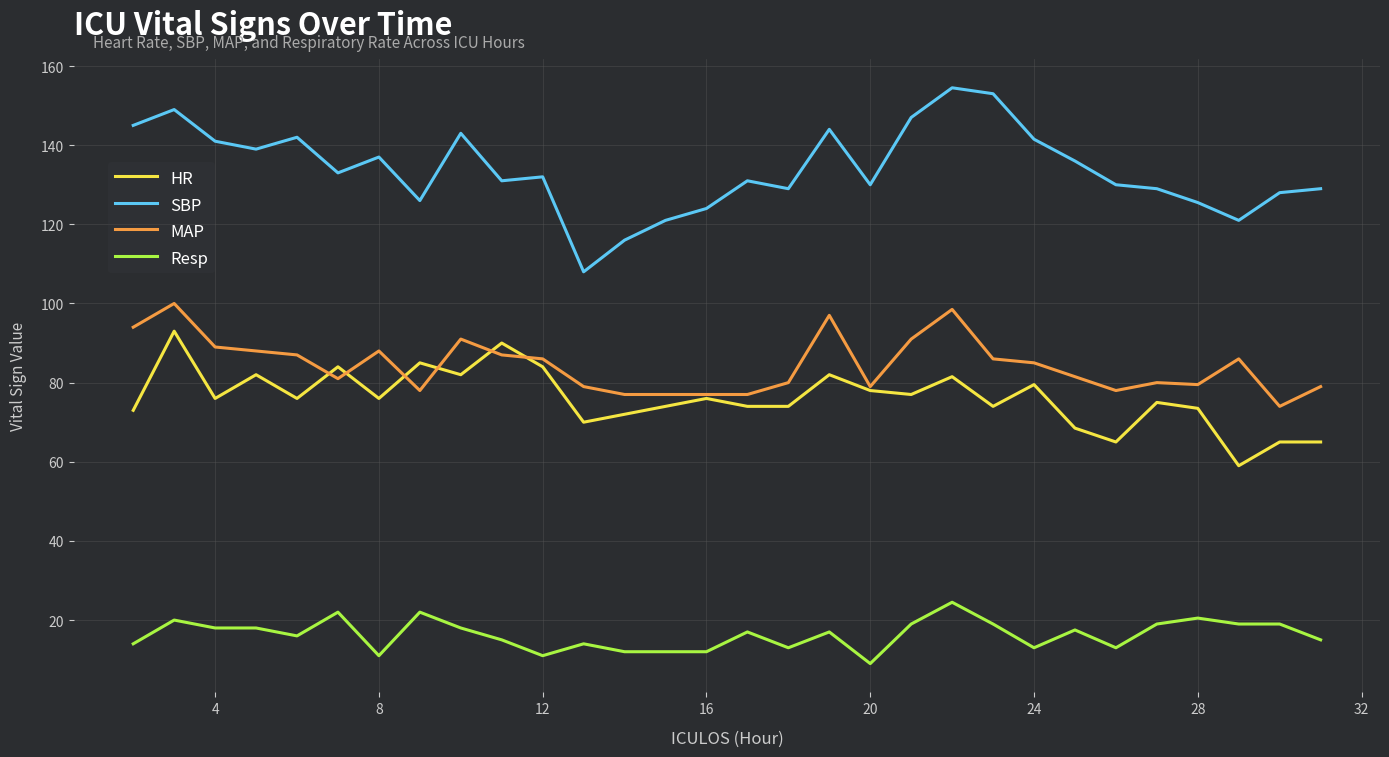

True or false: HR has more than 2 points higher than both neighbors.

True